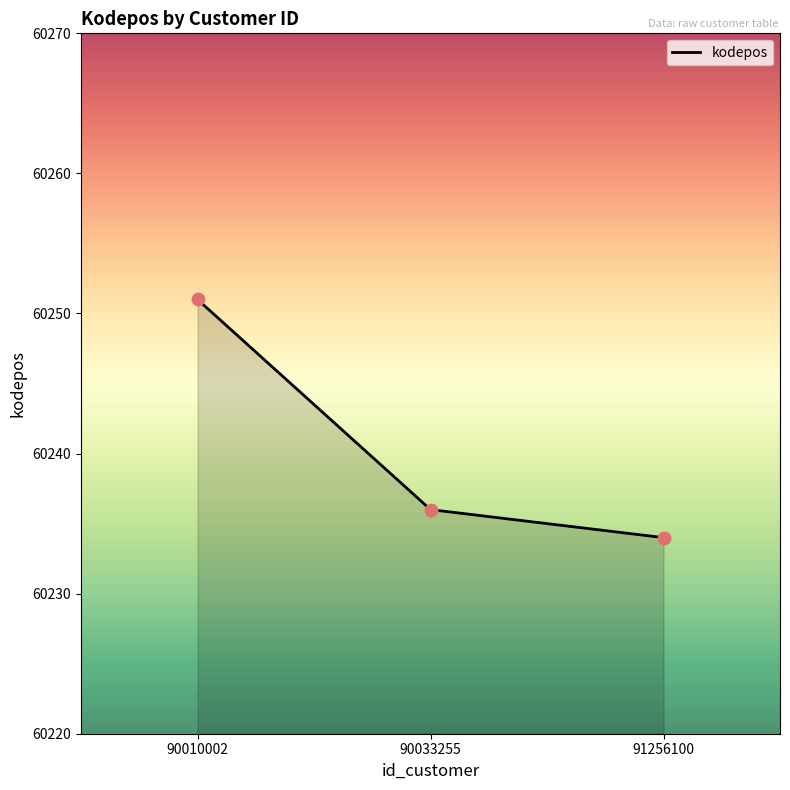

What is the change in value from 90010002 to 91256100?

-17